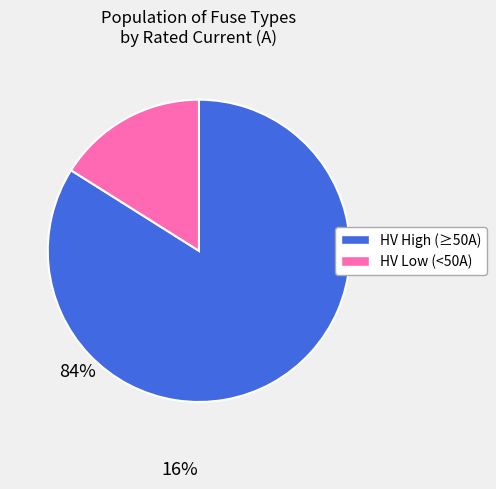

Is there a majority slice in this chart?

Yes